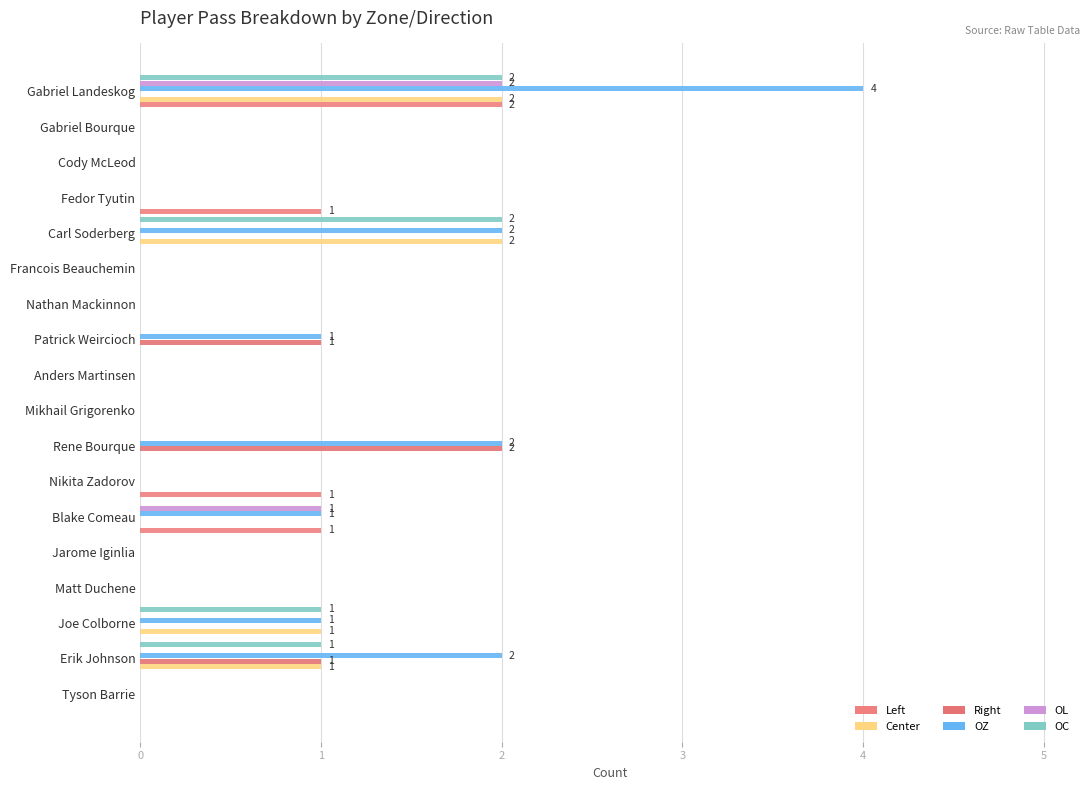

Reading left to right, extract all data points from this chart.

Left: 0=0	1=0	2=0	3=0	4=0	5=1	6=1	7=0	8=0	9=0	10=0	11=0	12=0	13=0	14=1	15=0	16=0	17=2
Center: 0=0	1=1	2=1	3=0	4=0	5=0	6=0	7=0	8=0	9=0	10=0	11=0	12=0	13=2	14=0	15=0	16=0	17=2
Right: 0=0	1=1	2=0	3=0	4=0	5=0	6=0	7=2	8=0	9=0	10=1	11=0	12=0	13=0	14=0	15=0	16=0	17=0
OZ: 0=0	1=2	2=1	3=0	4=0	5=1	6=0	7=2	8=0	9=0	10=1	11=0	12=0	13=2	14=0	15=0	16=0	17=4
OL: 0=0	1=0	2=0	3=0	4=0	5=1	6=0	7=0	8=0	9=0	10=0	11=0	12=0	13=0	14=0	15=0	16=0	17=2
OC: 0=0	1=1	2=1	3=0	4=0	5=0	6=0	7=0	8=0	9=0	10=0	11=0	12=0	13=2	14=0	15=0	16=0	17=2